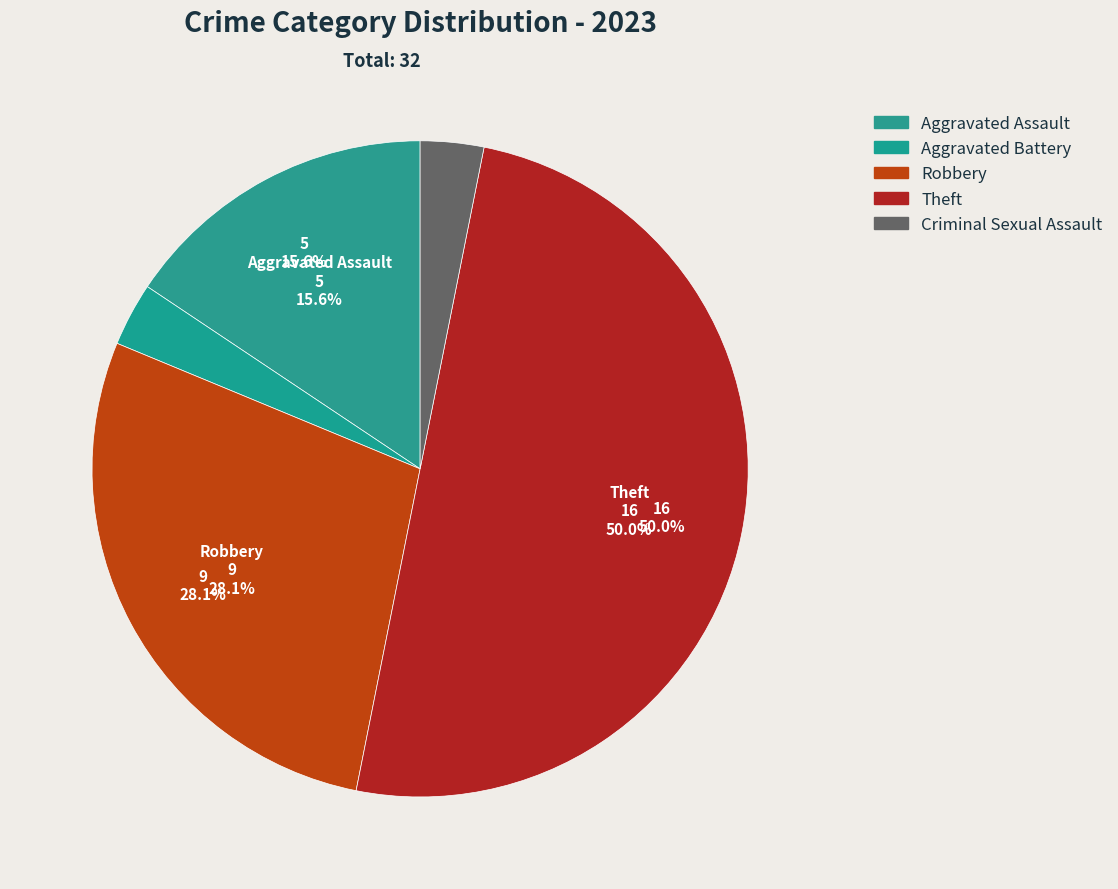

The Aggravated Assault slice represents 16% of the pie. True or false?

True